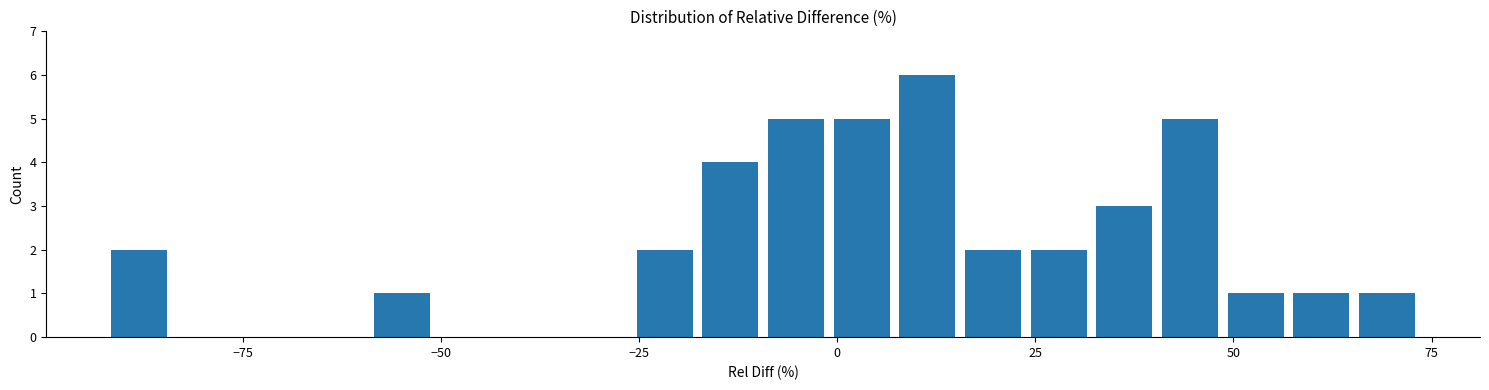

Read against the x-axis, roughly where is the centre of the tallest bar?

10